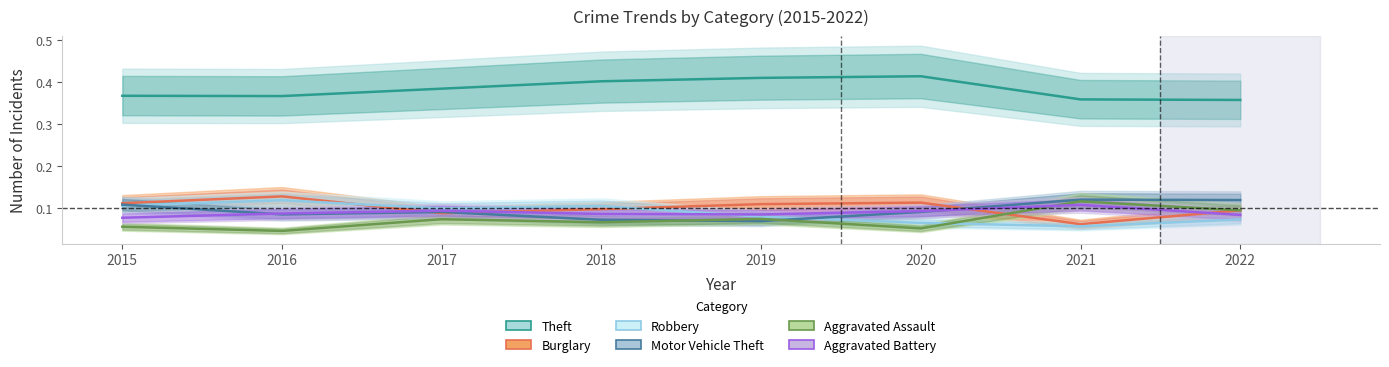

Rank the categories by Burglary value from lowest to highest.

2021, 2017, 2022, 2018, 2019, 2015, 2020, 2016